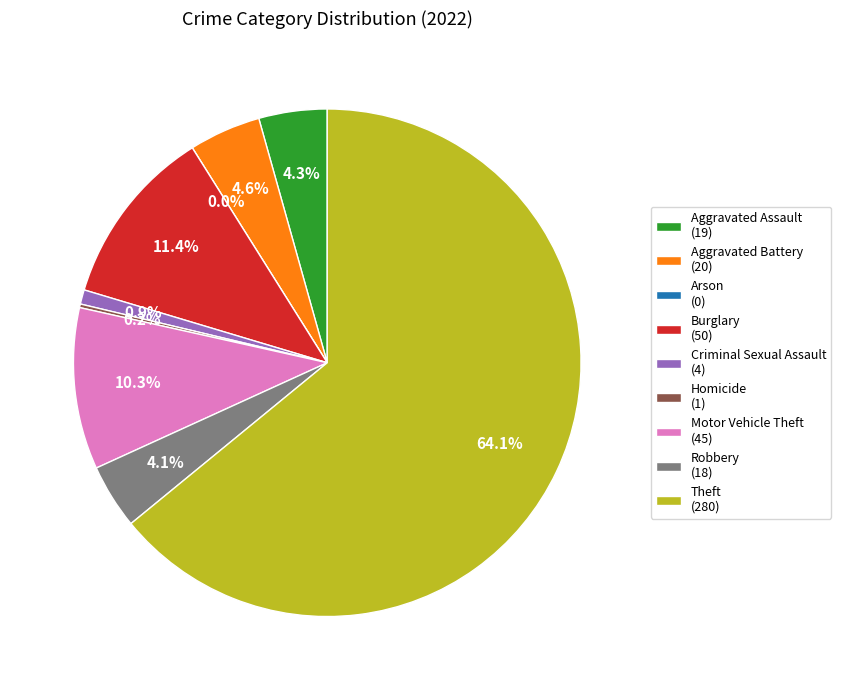

The Criminal Sexual Assault slice represents 1% of the pie. True or false?

True